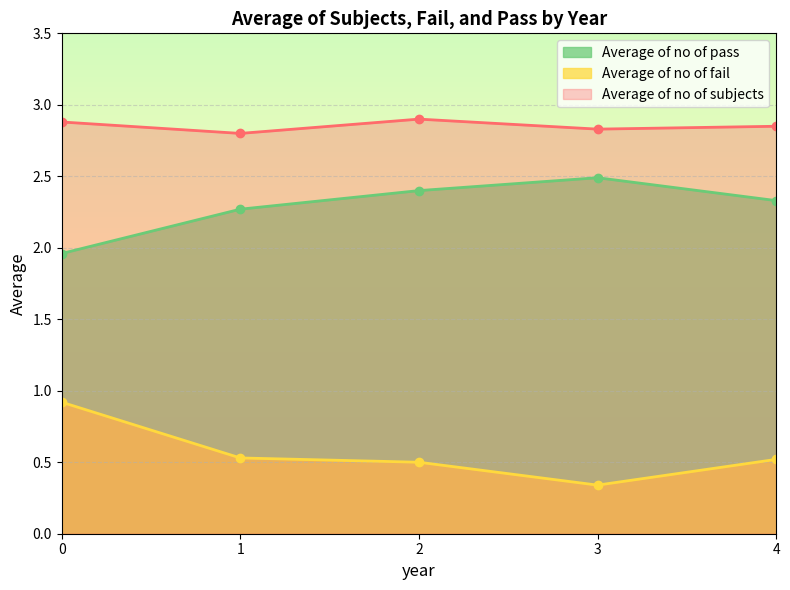

Reading right to left, list all the values displayed in this chart.

Average of no of subjects: 2.9	2.8	2.9	2.8	2.9
Average of no of fail: 0.5	0.3	0.5	0.5	0.9
Average of no of pass: 2.3	2.5	2.4	2.3	2.0